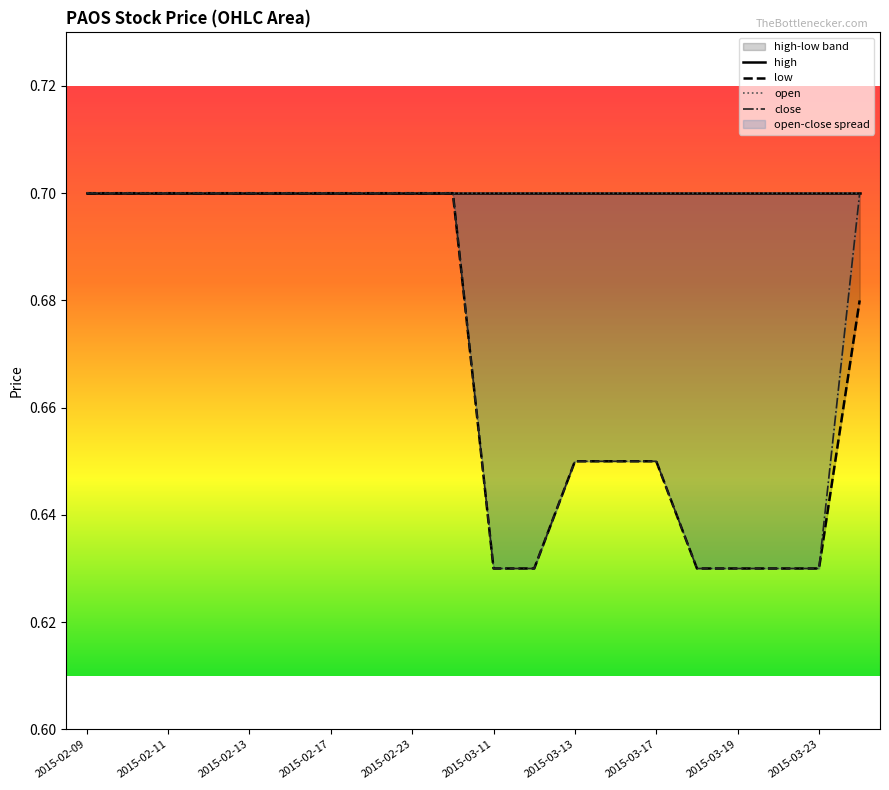

At which category is the sum across all series the highest?

2015-02-09